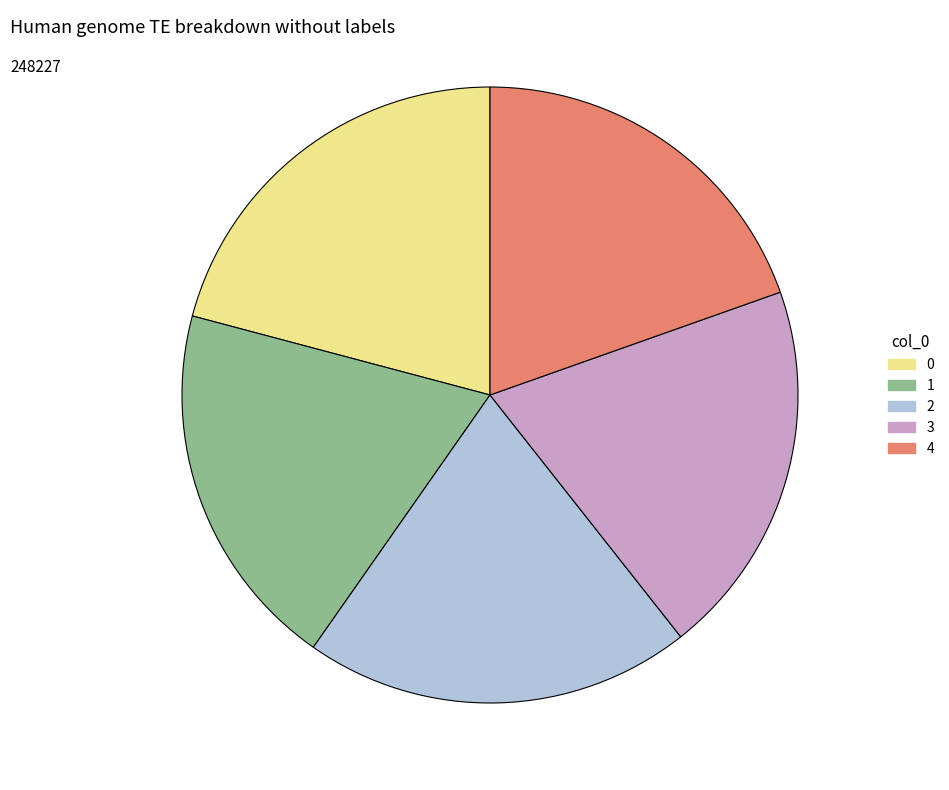

Is the sum of 4 and 3 greater than half?

No